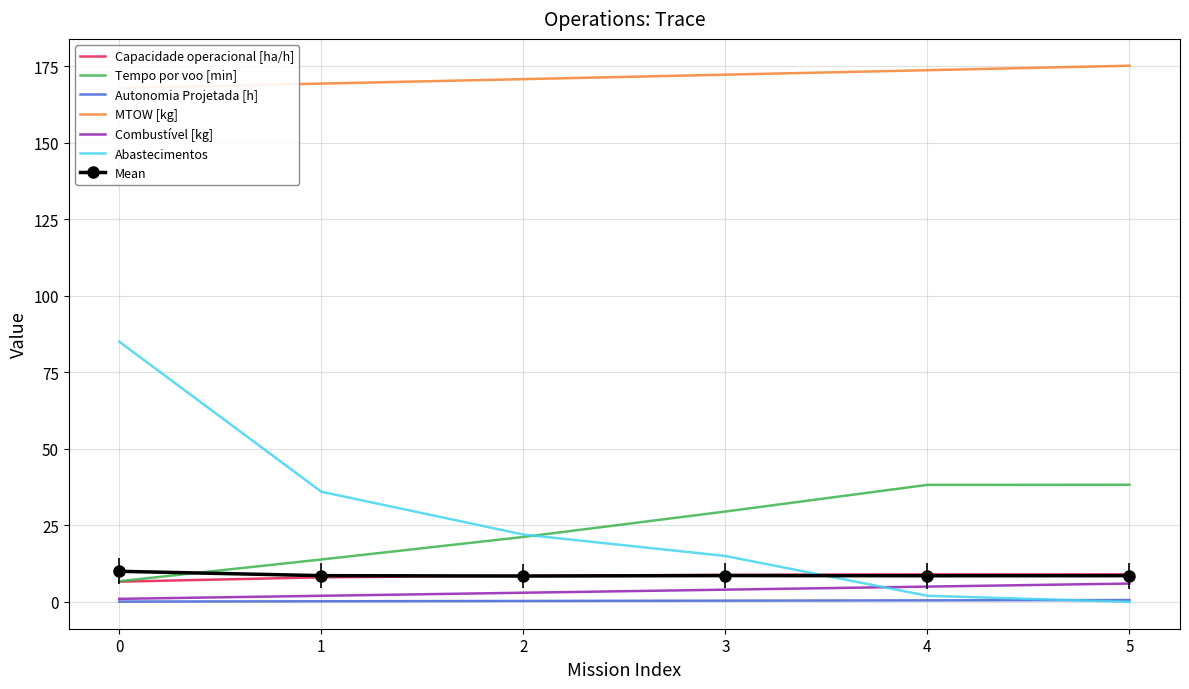

Does the chart have visible grid lines?

Yes